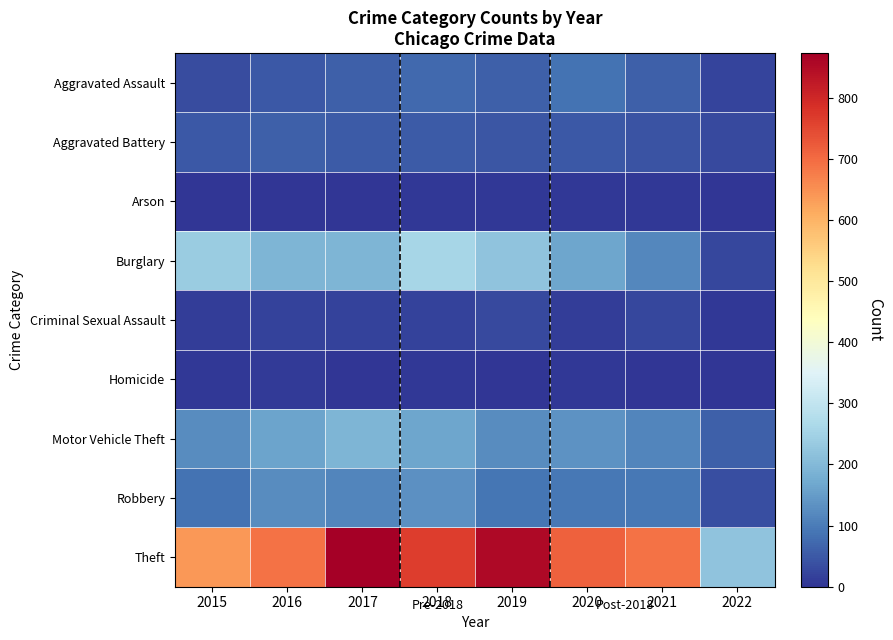

Between 2019 and 2021, which series saw the biggest shift?

Theft